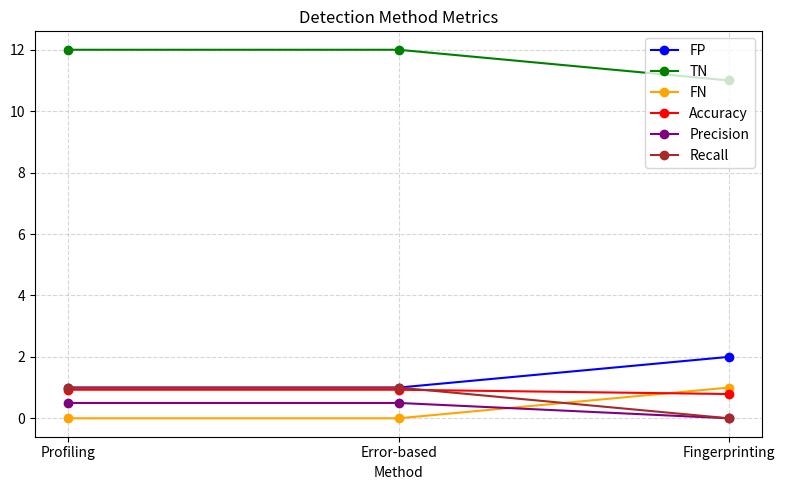

How many TN values are between 11 and 12?

3